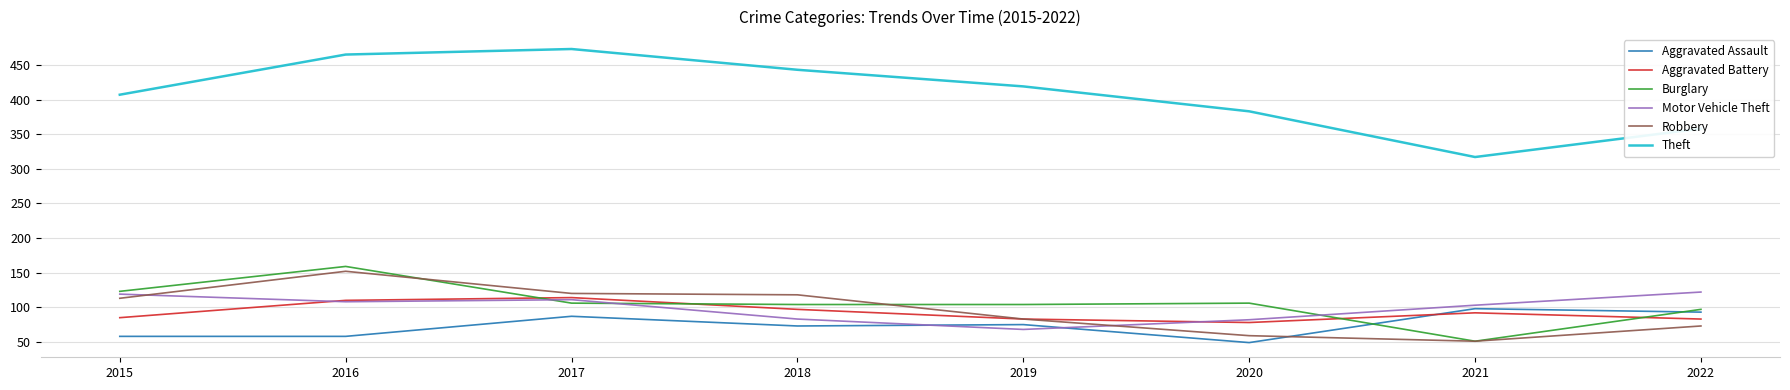

What is the approximate value of Burglary at 2019?

104